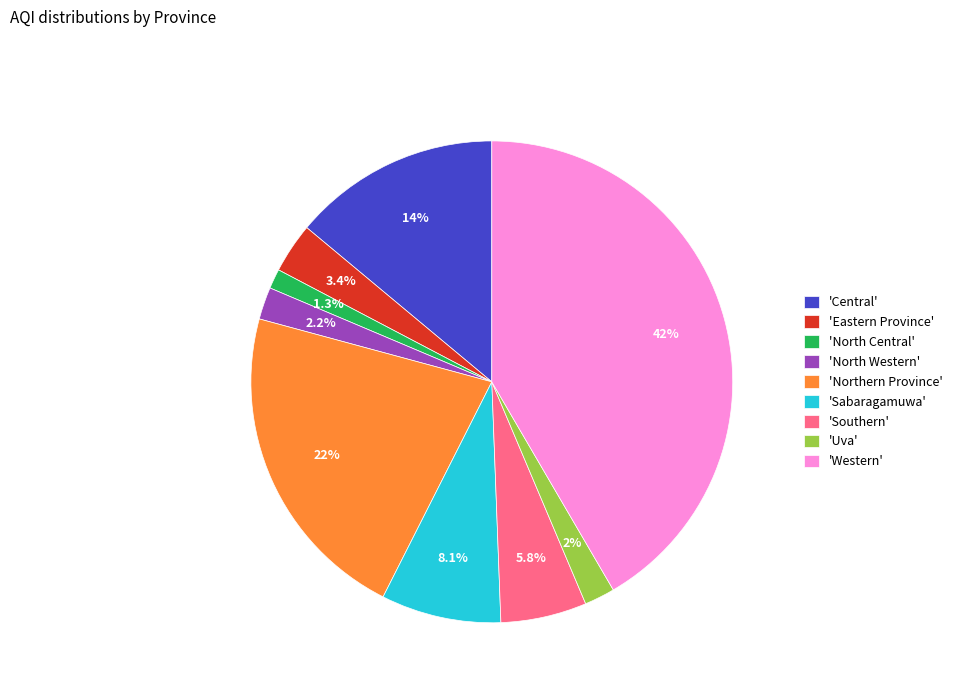

Do 'Southern' and 'Central' together represent more than half of the pie?

No